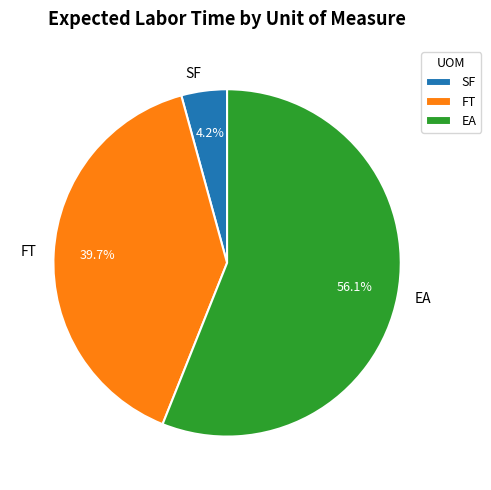

To the nearest percent, what portion does EA represent?

56%